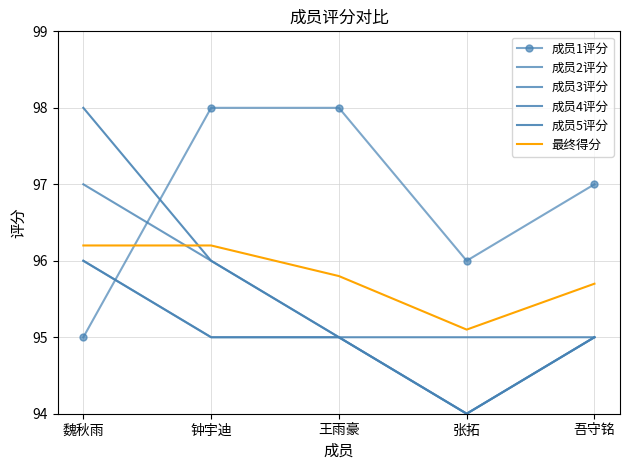

What are all the series names shown in the legend?

成员1评分, 成员2评分, 成员3评分, 成员4评分, 成员5评分, 最终得分